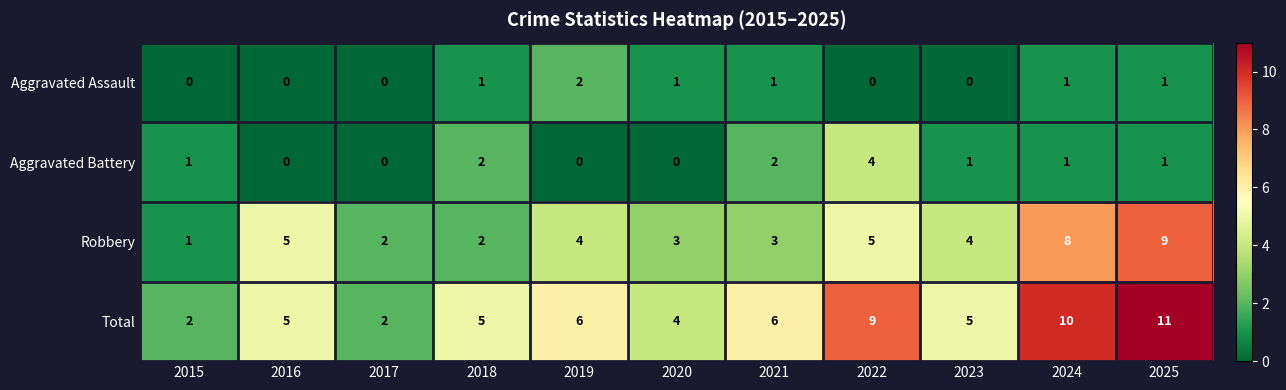

Count the Robbery values in the range 2 to 5.

8